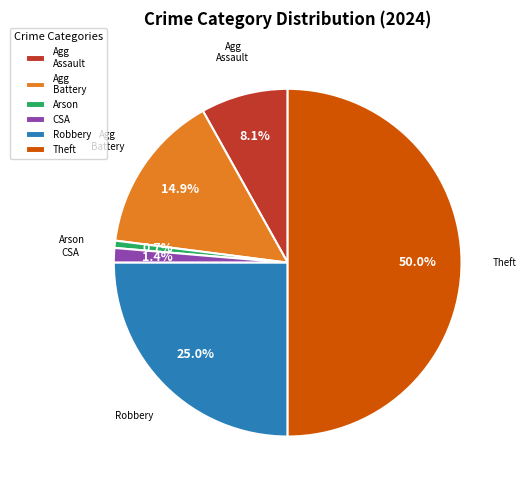

Between Agg Assault and CSA, which is larger?

Agg Assault